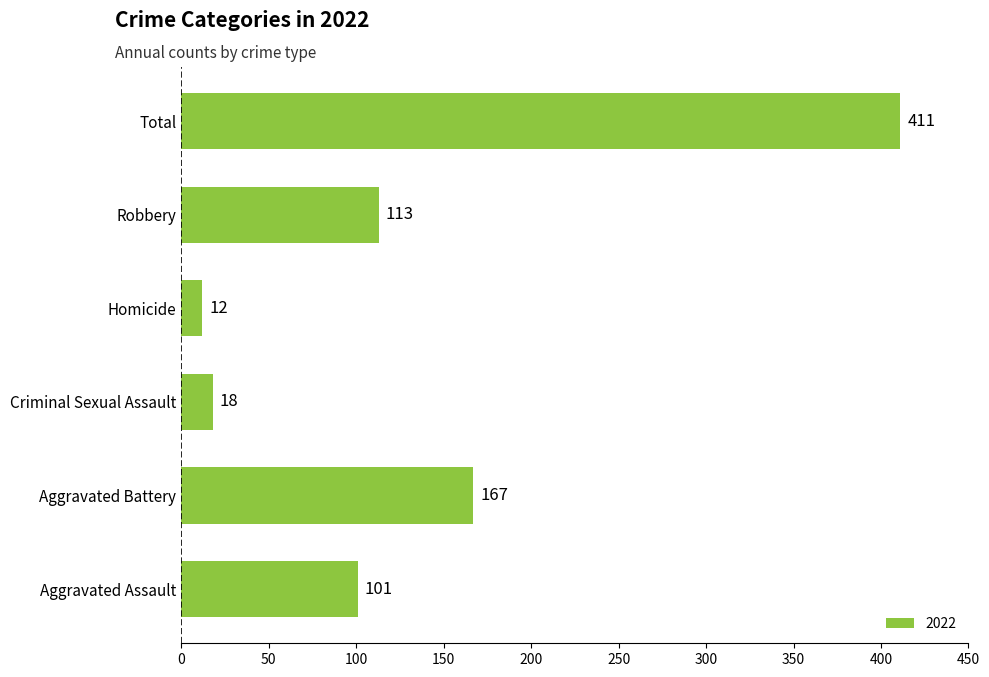

Between Homicide and Criminal Sexual Assault, which is larger?

Criminal Sexual Assault